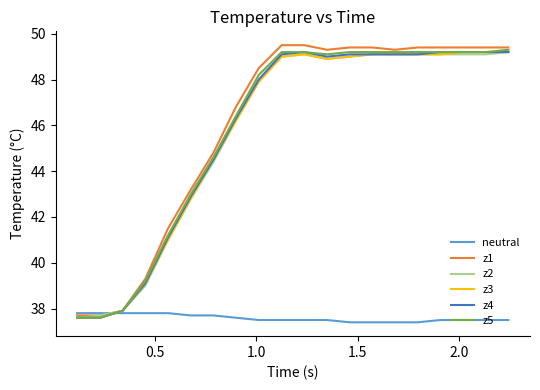

Which series has the widest spread of values?

z1